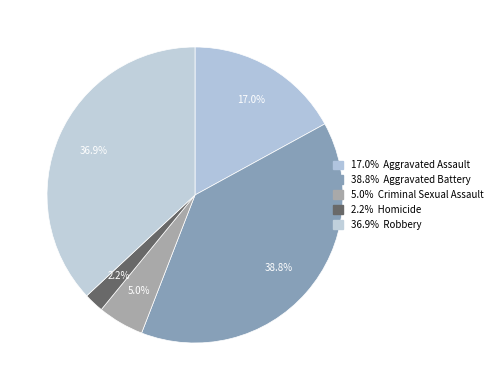

How many slices are in this pie chart?

5